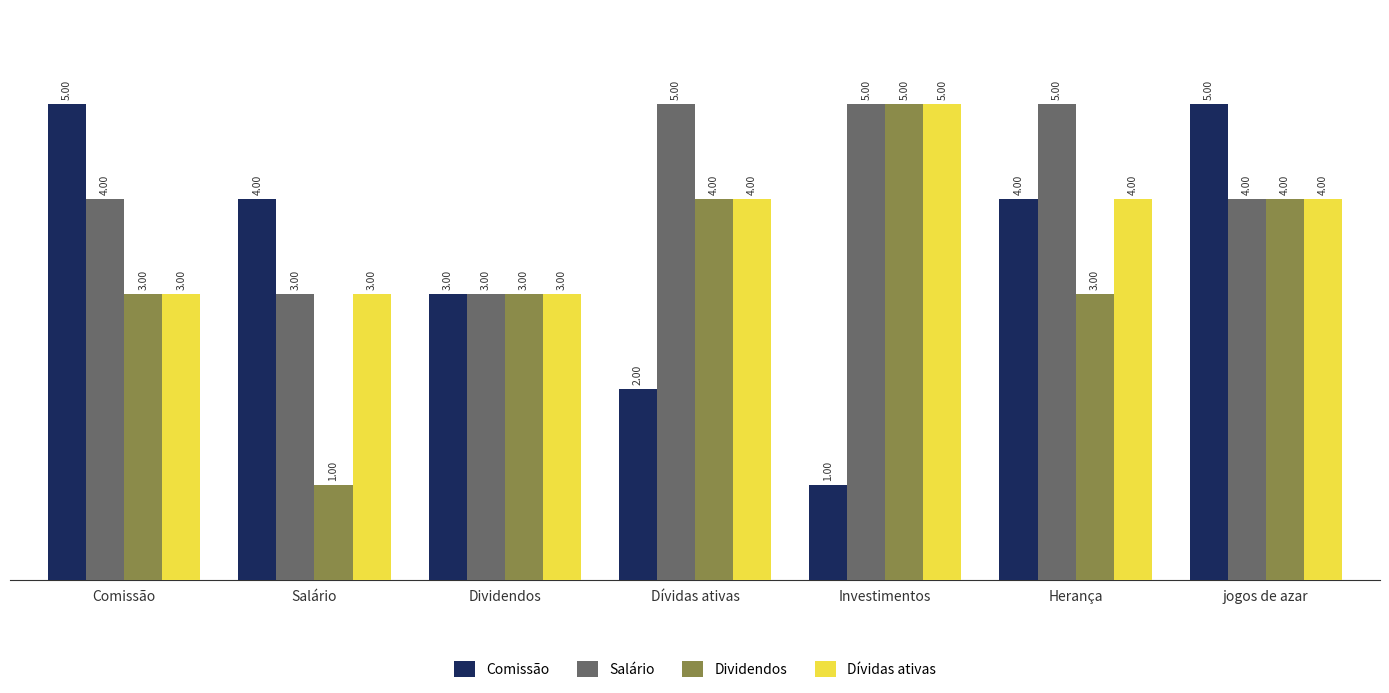

How many data points does each series have?

7